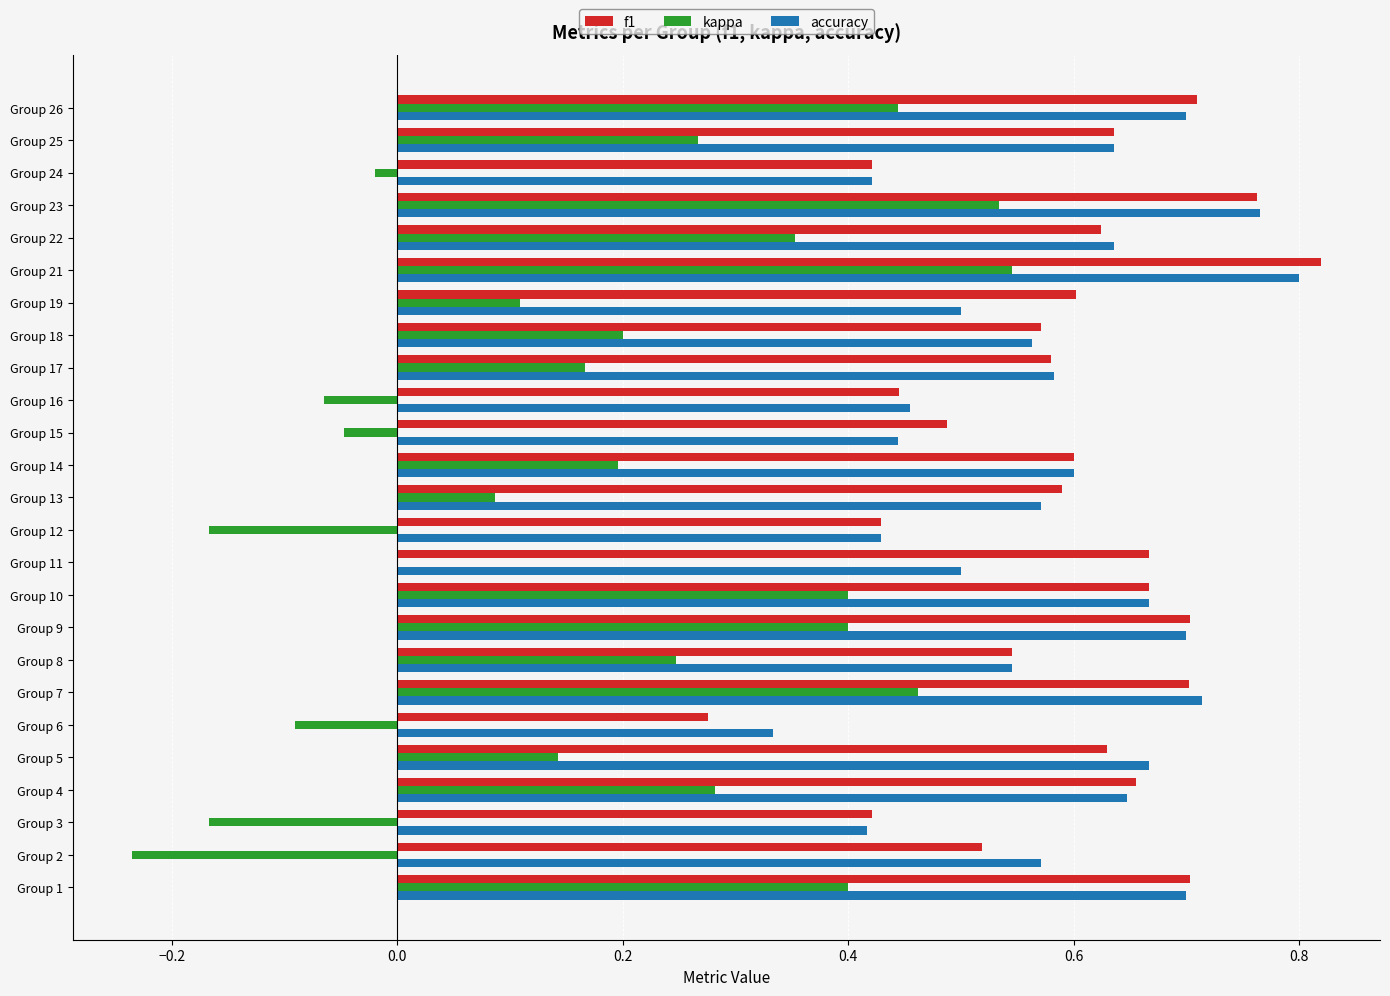

What is the sum of the f1 values at Group 7 and Group 4?

1.4